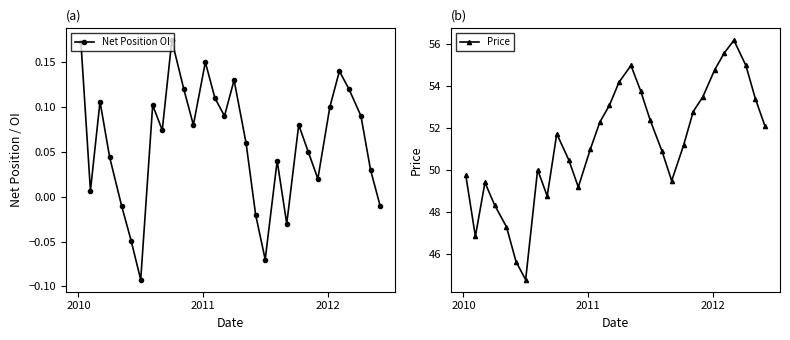

At how many categories does at least one series exceed 31?

30